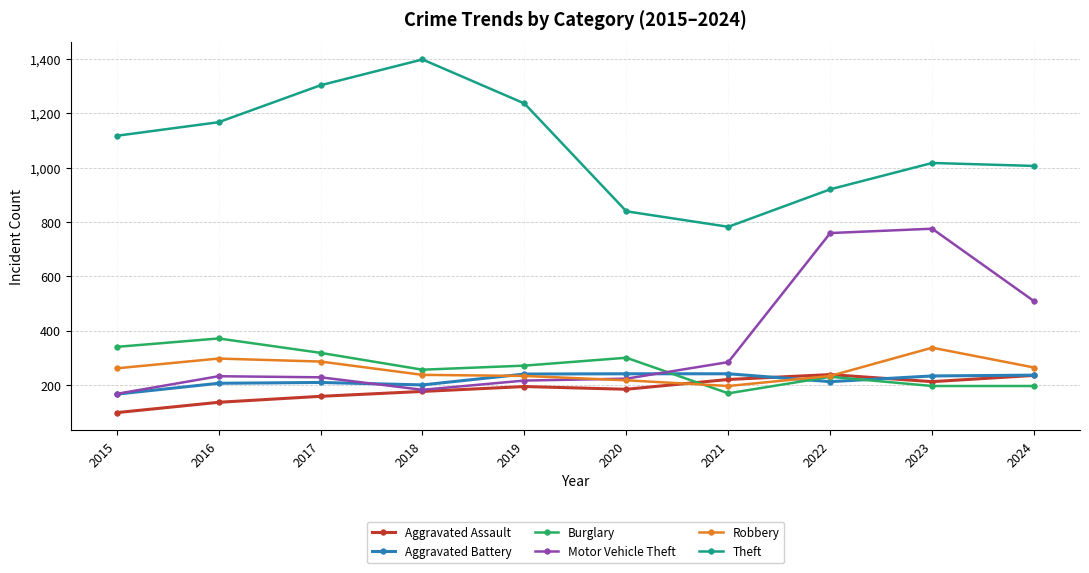

What is the value of the Motor Vehicle Theft point at the 1st from the left?

167